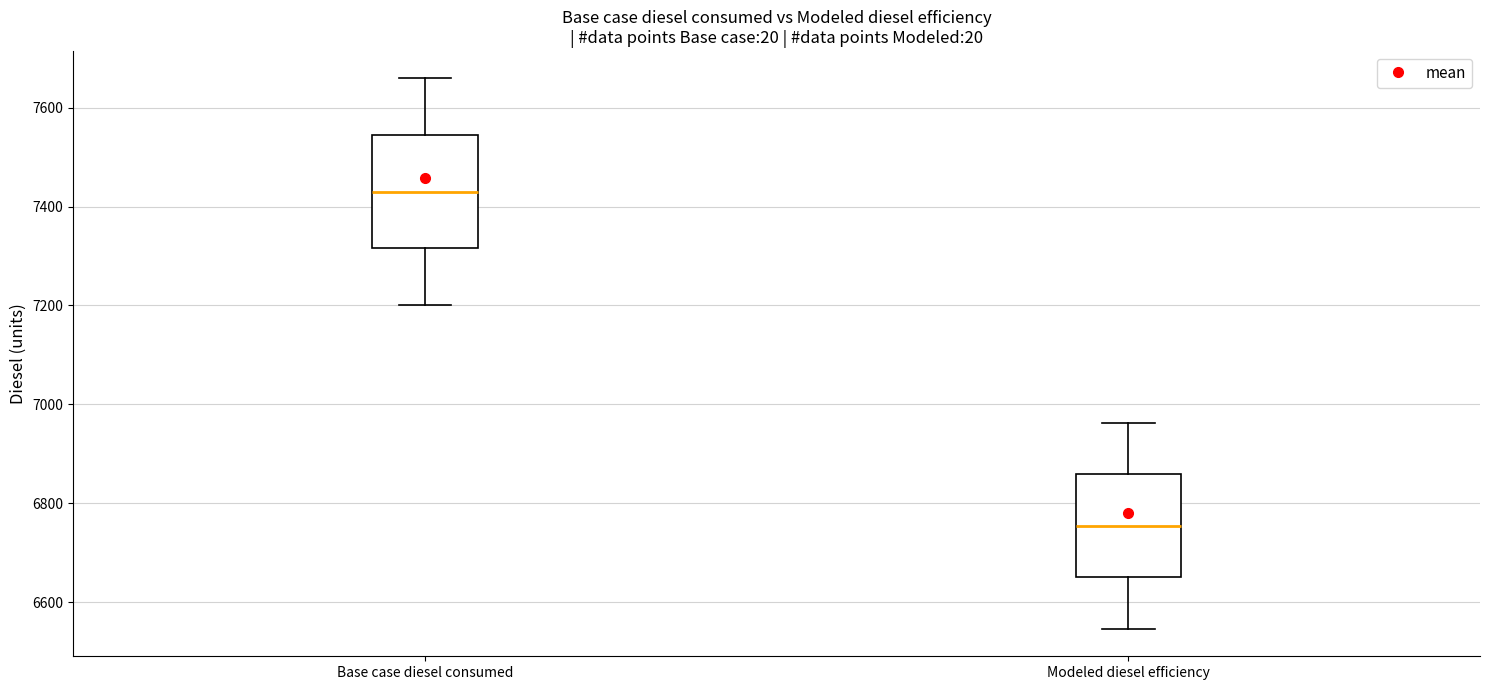

Where does the upper whisker of the box for Modeled diesel efficiency end on the y-axis? The values are not printed on the chart, so give them approximately, as read against the axis.

6960